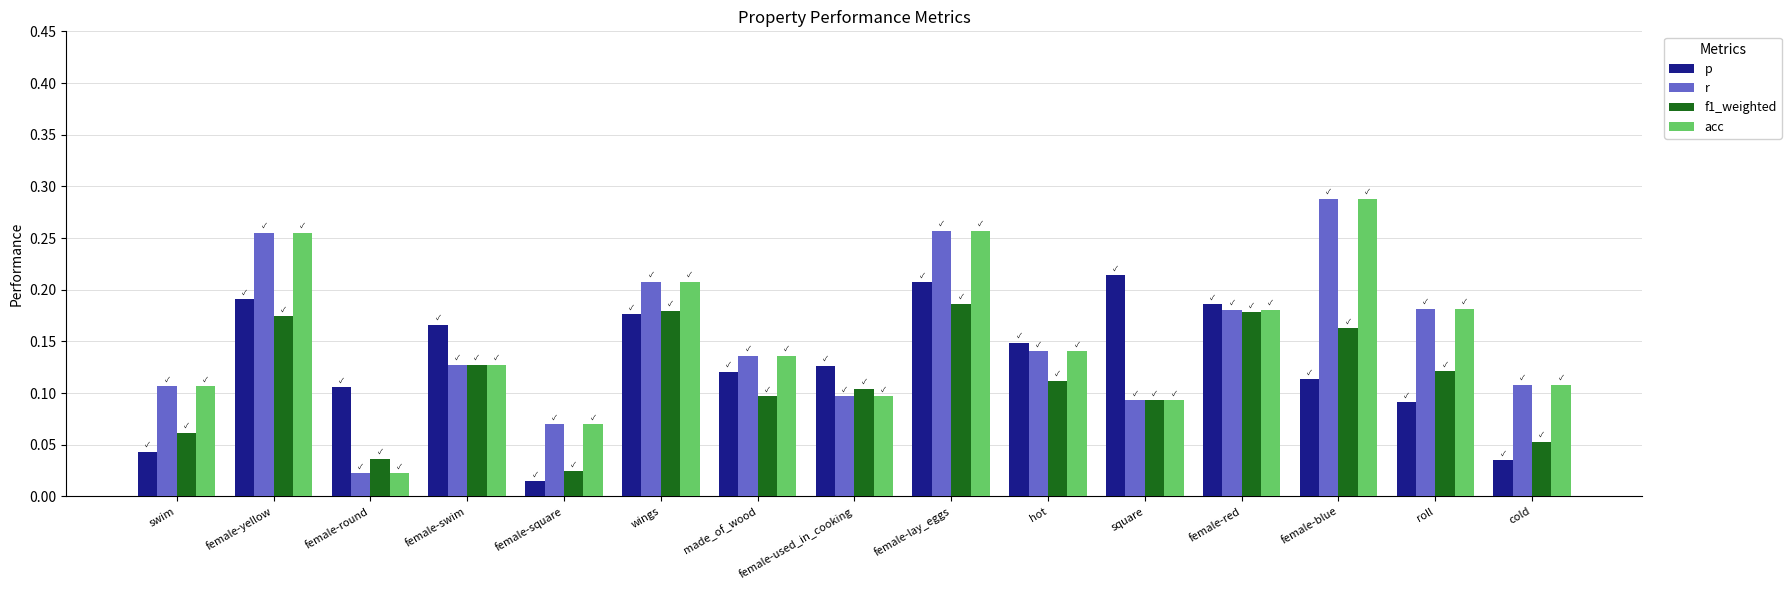

At which category is the sum across all series the highest?

female-lay_eggs